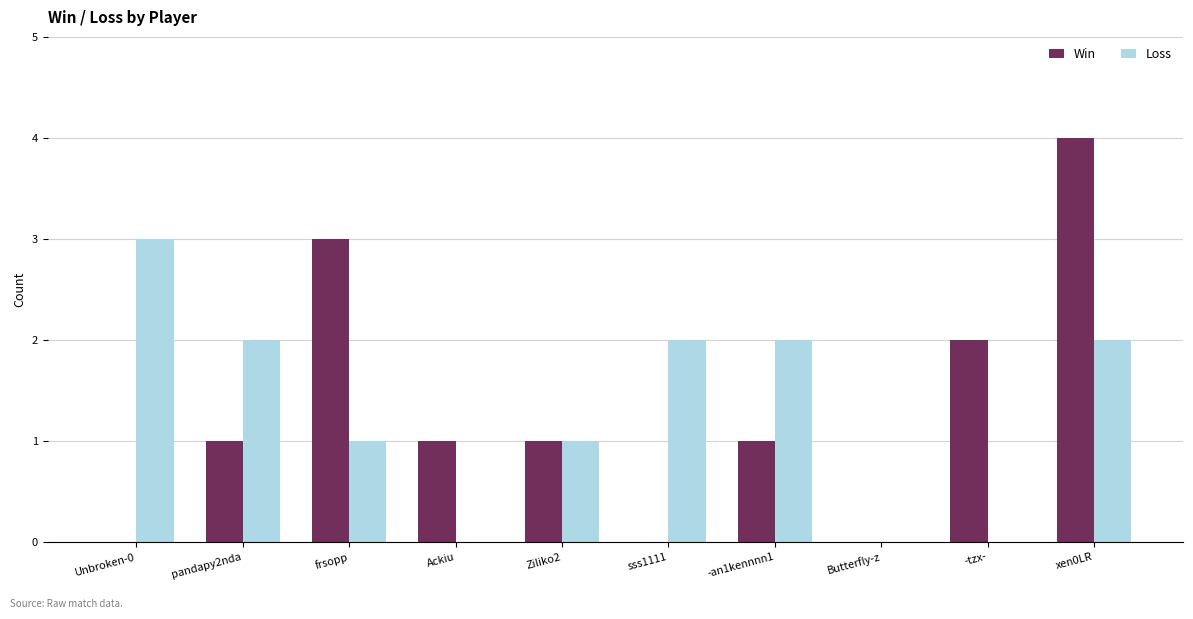

Between pandapy2nda and sss1111, which series saw the biggest shift?

Win